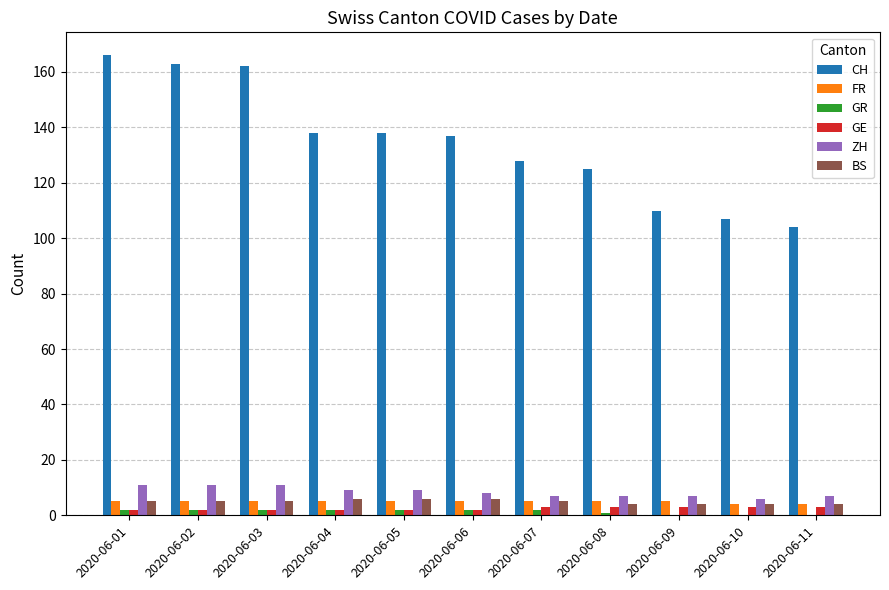

Reading left to right, extract all data points from this chart.

CH: 166	163	162	138	138	137	128	125	110	107	104
FR: 5	5	5	5	5	5	5	5	5	4	4
GR: 2	2	2	2	2	2	2	1	0	0	0
GE: 2	2	2	2	2	2	3	3	3	3	3
ZH: 11	11	11	9	9	8	7	7	7	6	7
BS: 5	5	5	6	6	6	5	4	4	4	4